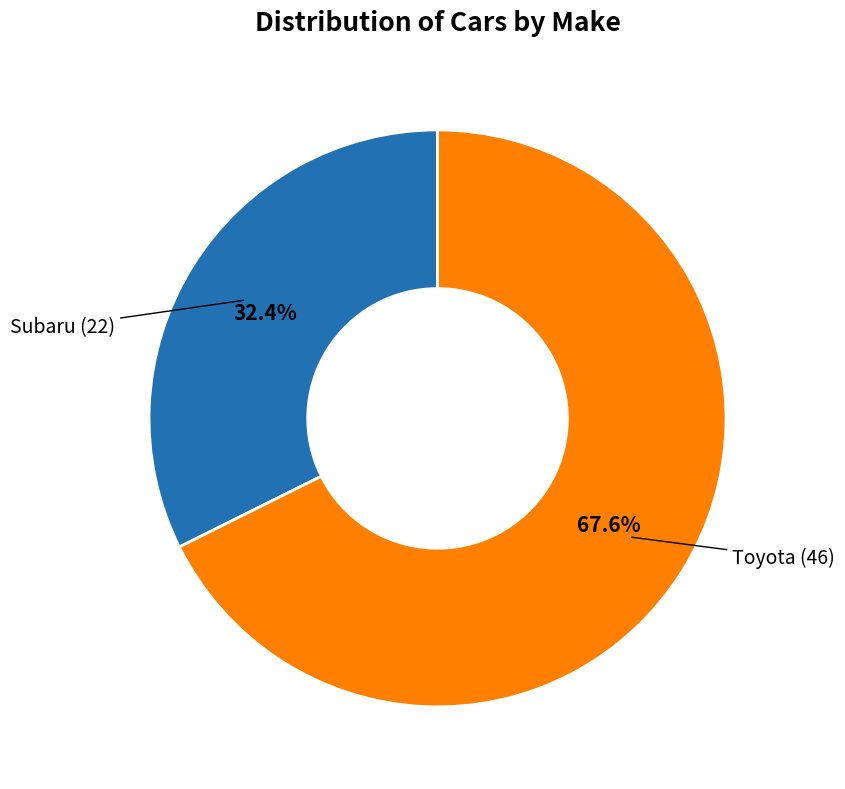

Is there any slice that represents more than half of the pie?

Yes